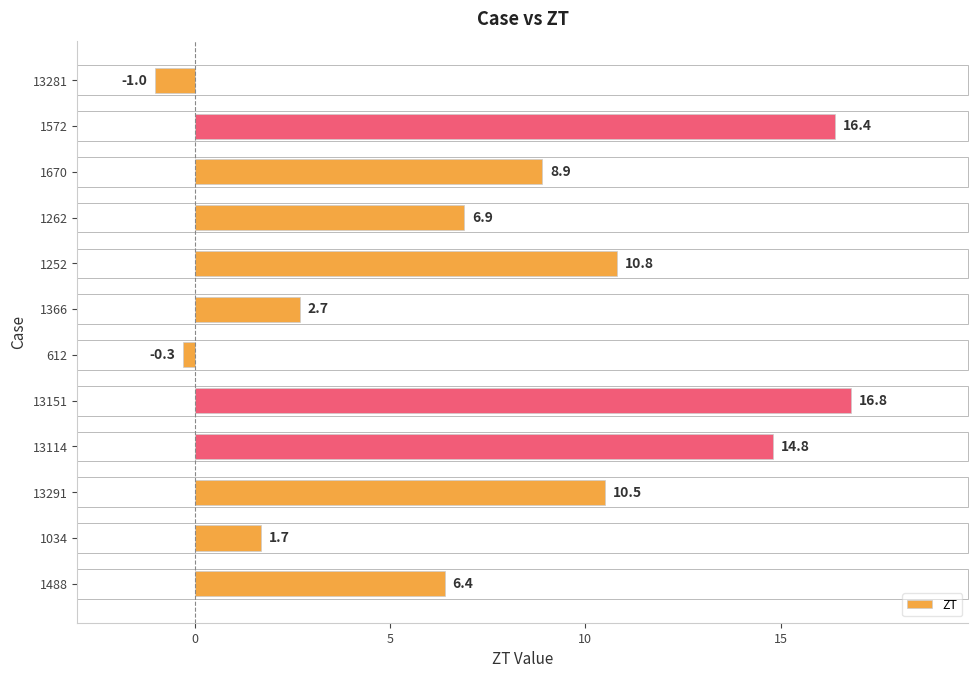

Between 1670 and 1252, which is larger?

1252